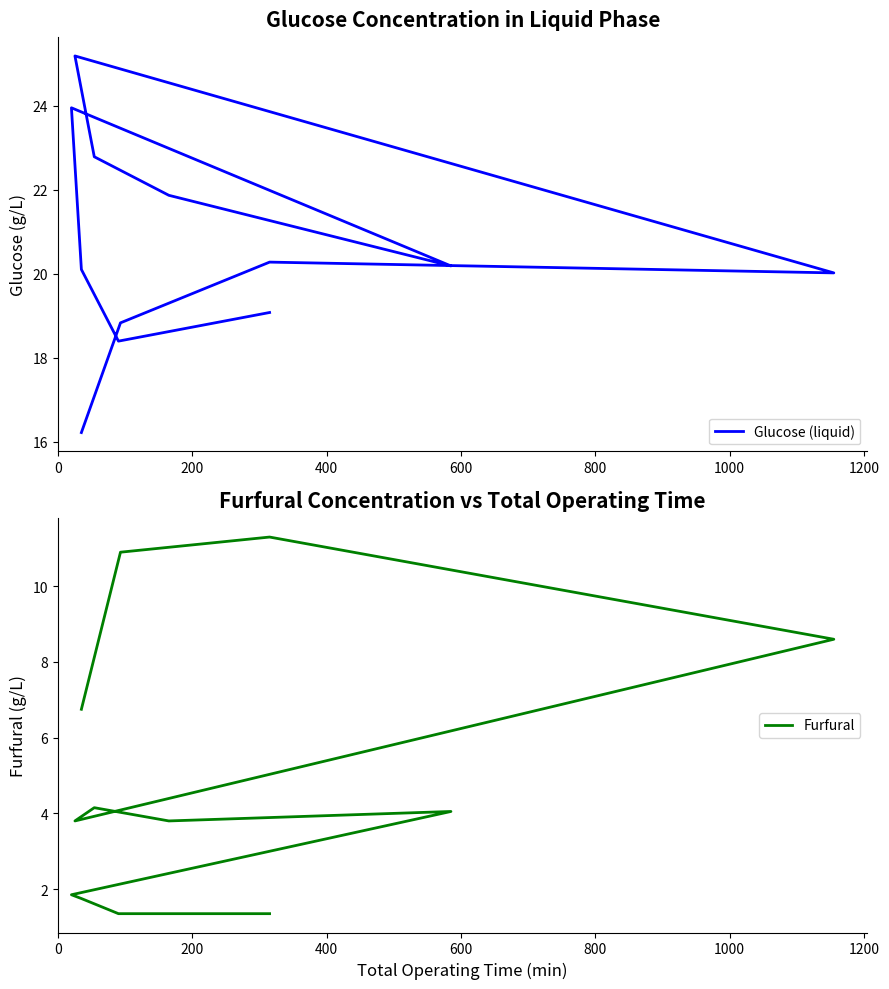

List the series in order of their peak value, highest first.

Glucose (liquid), Furfural